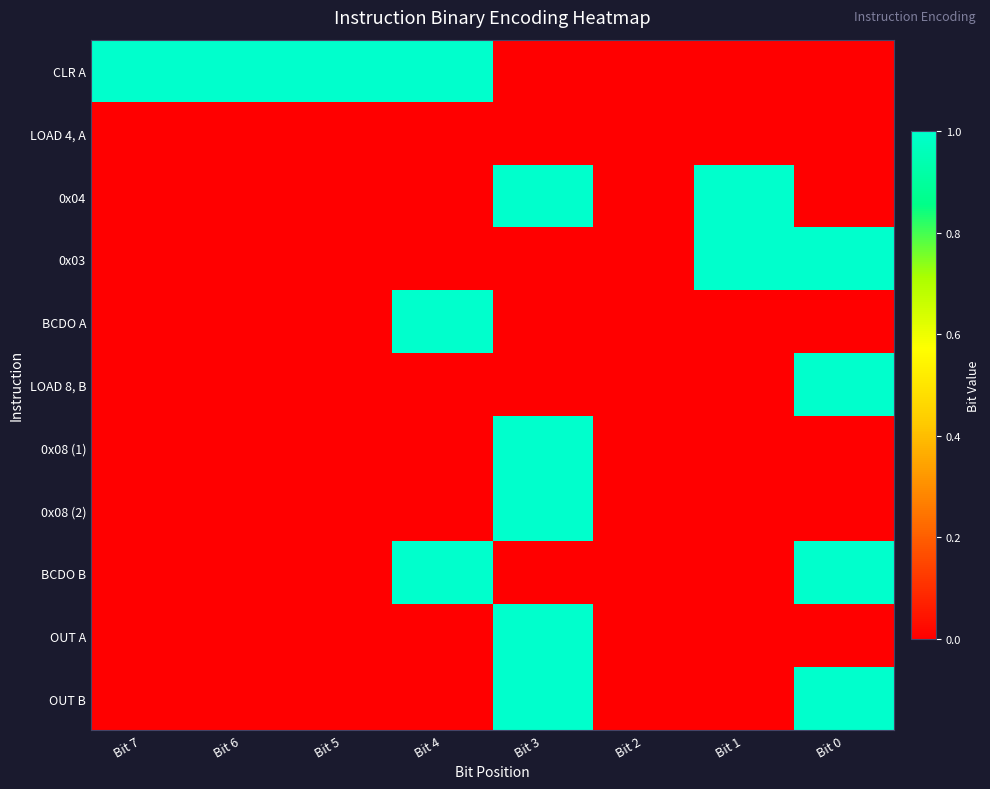

What is the difference between the highest and lowest values at Bit 1?

1